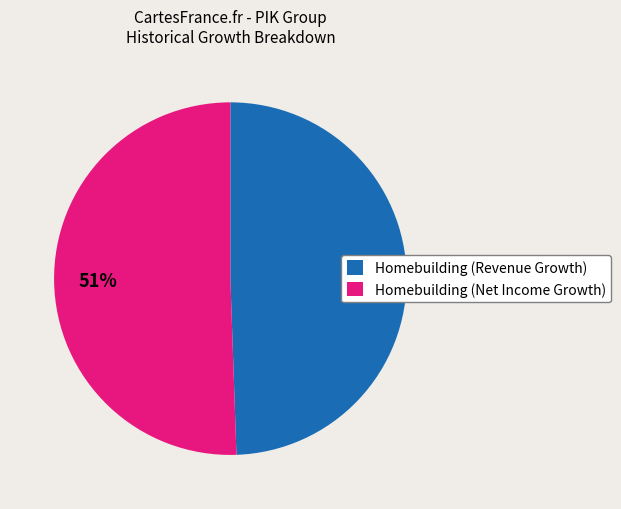

True or false: Homebuilding (Net Income Growth) accounts for 51% of the total.

True